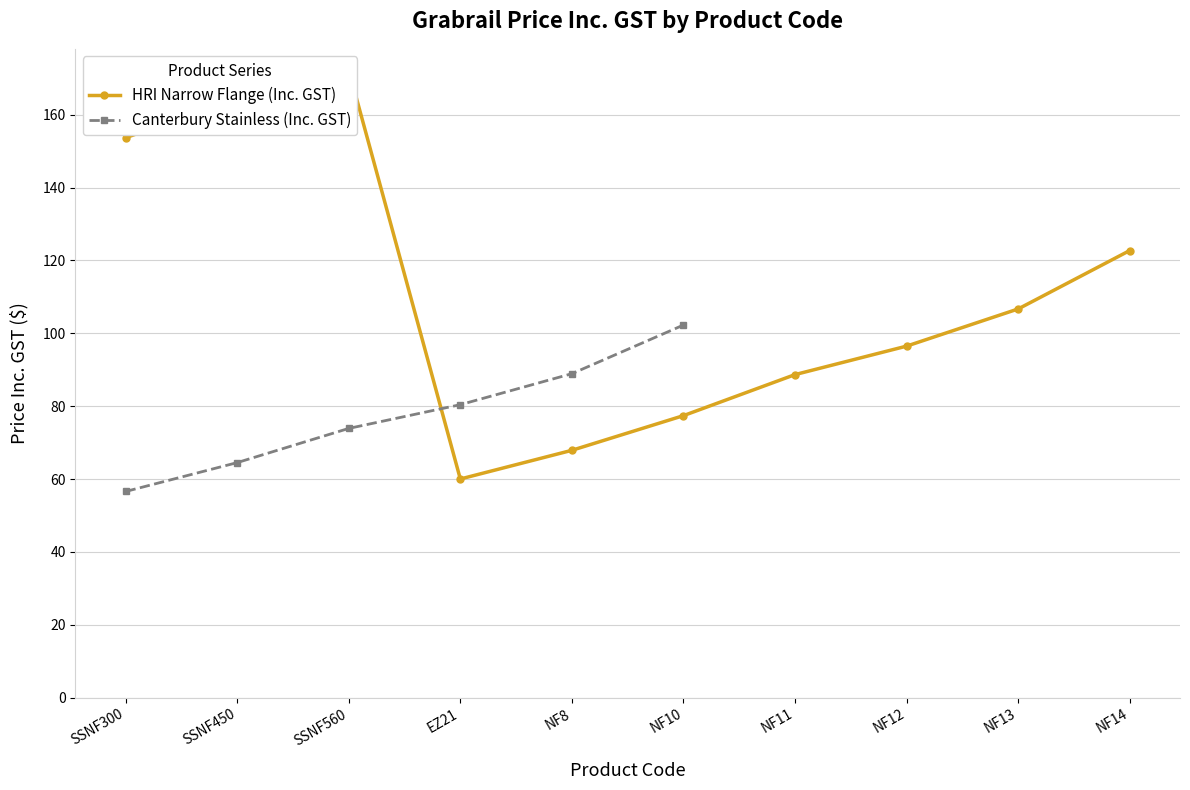

At which category does the chart reach its peak across all series?

SSNF560